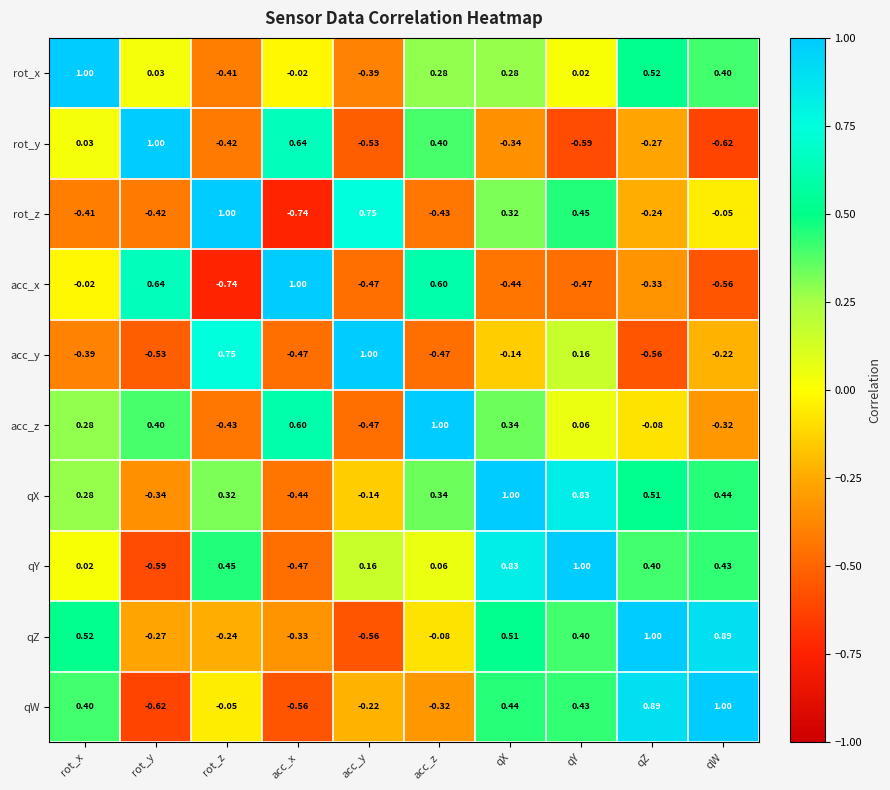

At which label is rot_y closest to 0?

rot_x